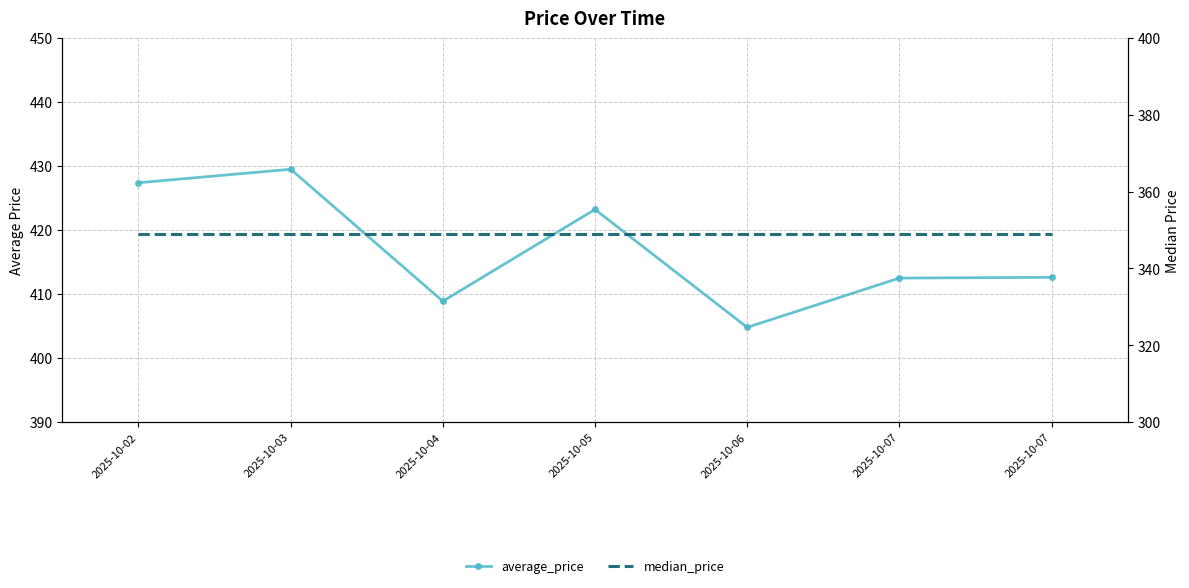

What is the value of the median_price point at the 6th from the left?

349.0